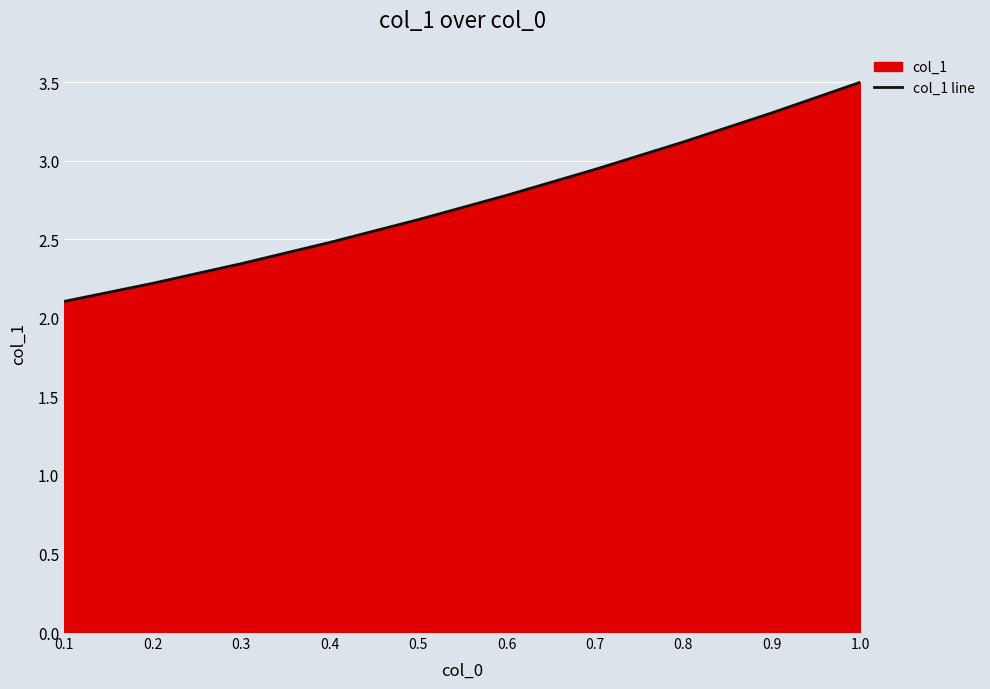

List the labels in order of value, largest first.

1.0, 0.9, 0.8, 0.7, 0.6, 0.5, 0.4, 0.3, 0.2, 0.1